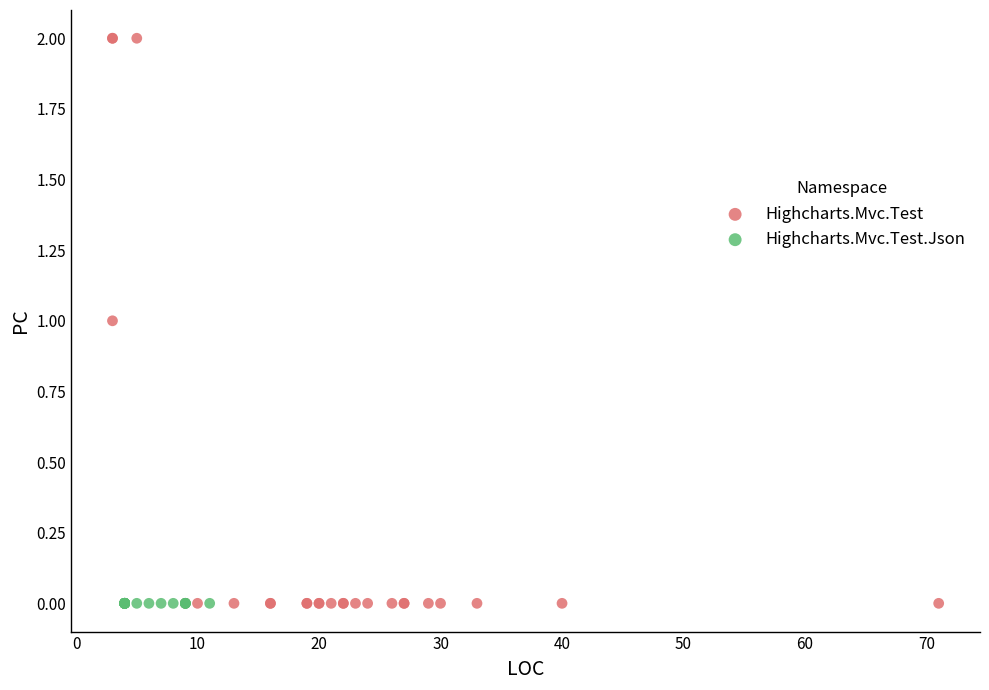

Which series reaches the maximum Y coordinate?

Highcharts.Mvc.Test